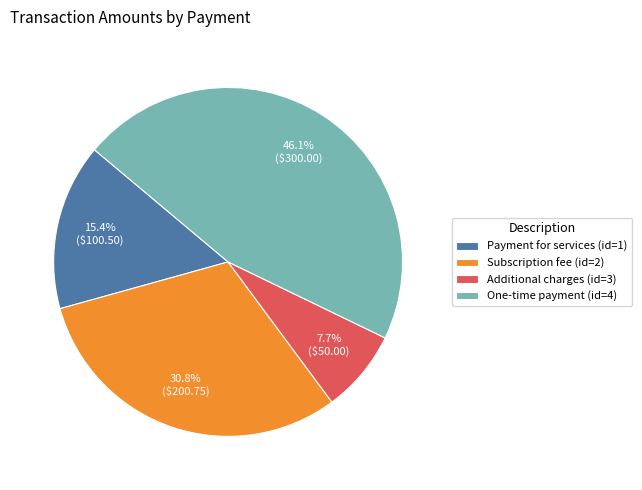

True or false: Payment for services (id=1) accounts for 29% of the total.

False